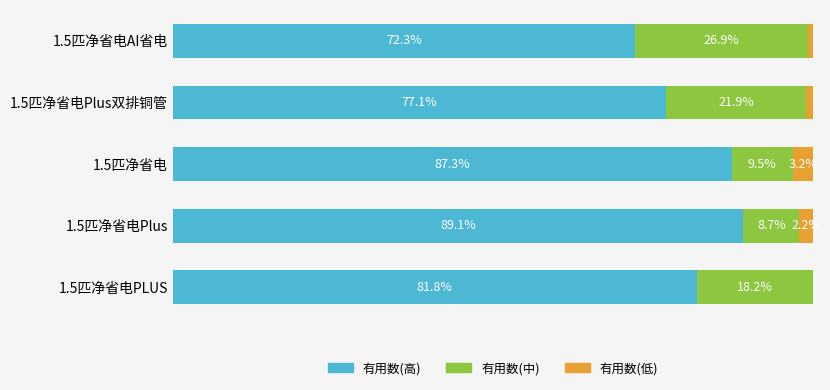

At which label does 有用数(高) reach its peak?

1.5匹净省电Plus